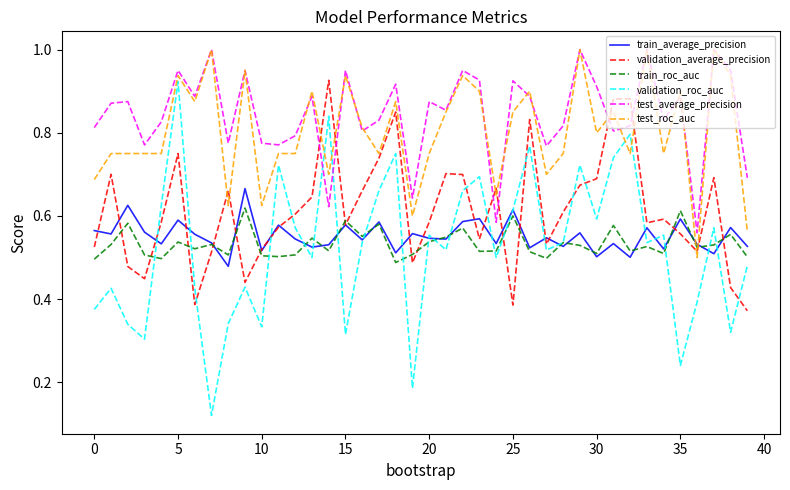

Which series has the widest spread of values?

validation_roc_auc